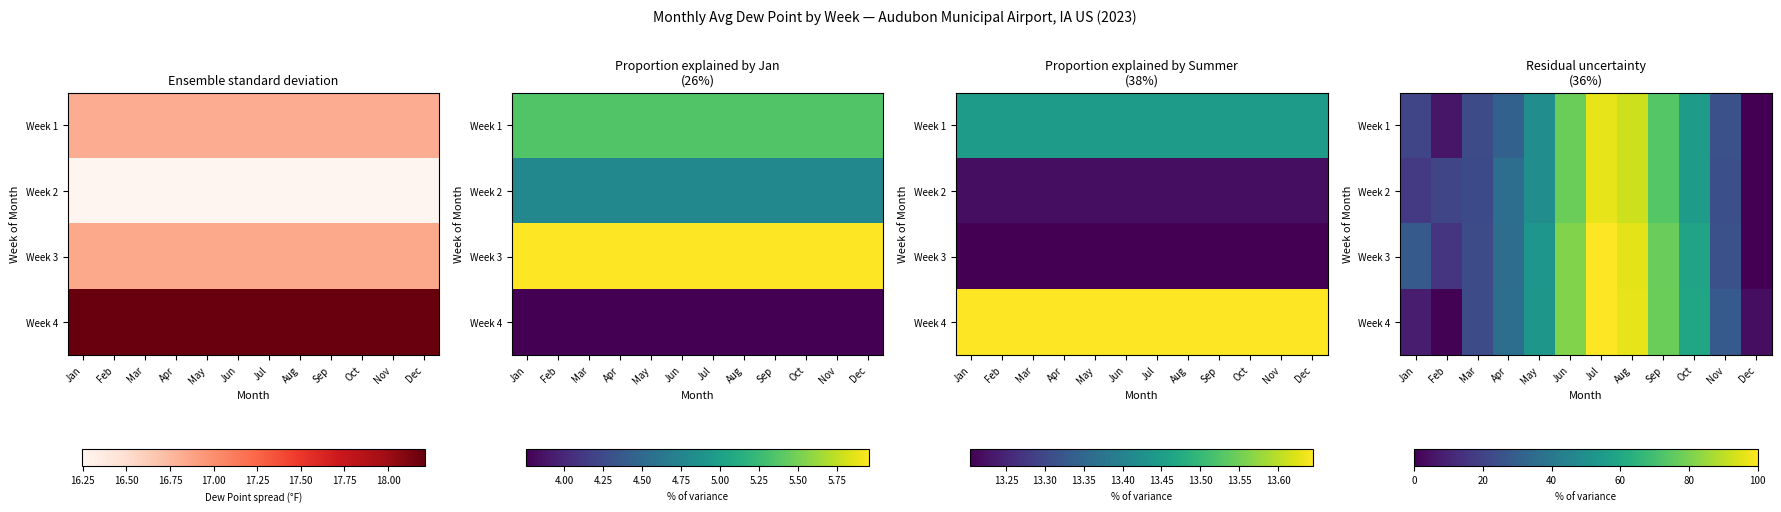

What is the difference between the second highest and second lowest values in the Week 3 series?

80.6